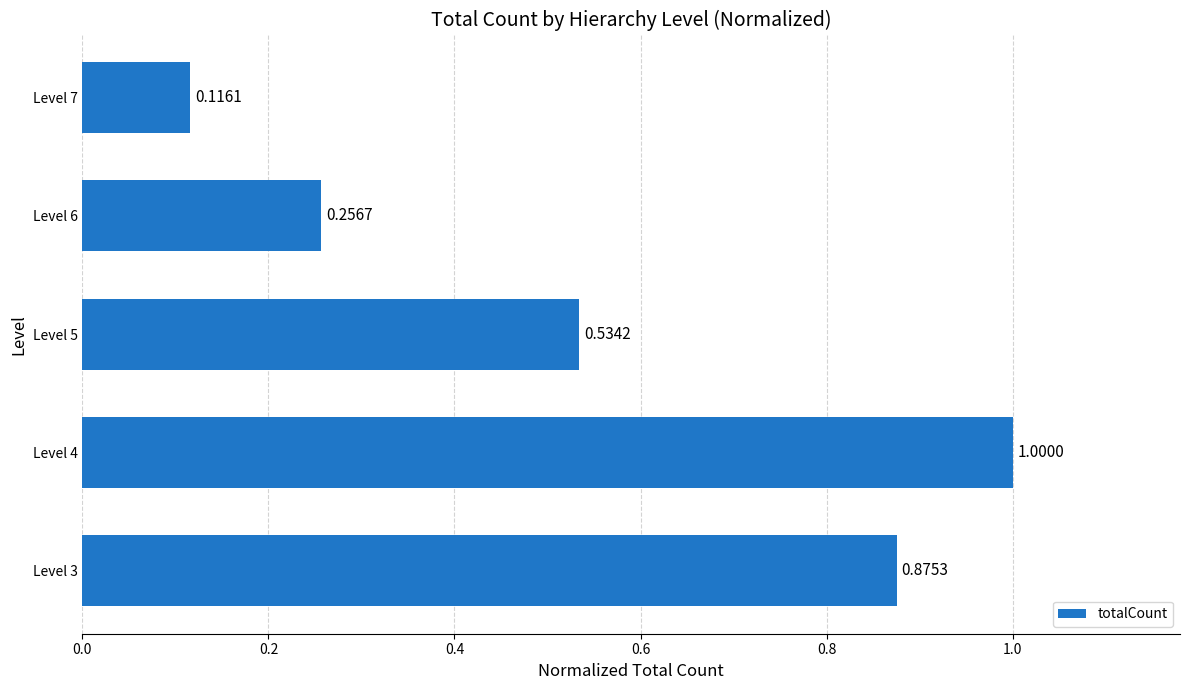

List the labels in order of value, smallest first.

Level 7, Level 6, Level 5, Level 3, Level 4